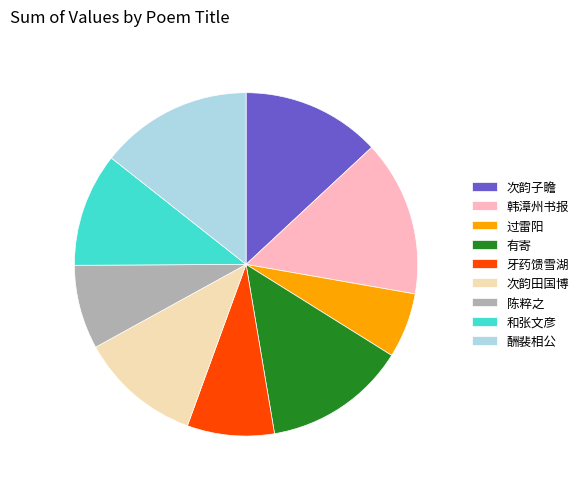

Combined, do 和张文彦 and 陈粹之 account for over 50%?

No